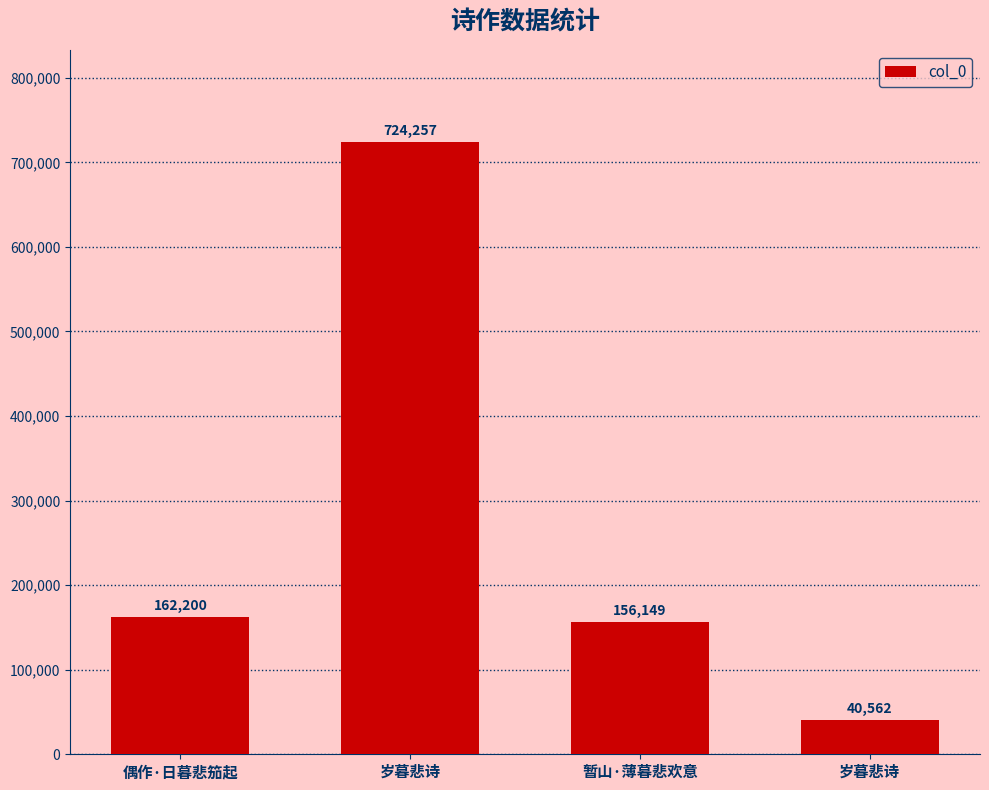

How many data points does each series have?

4